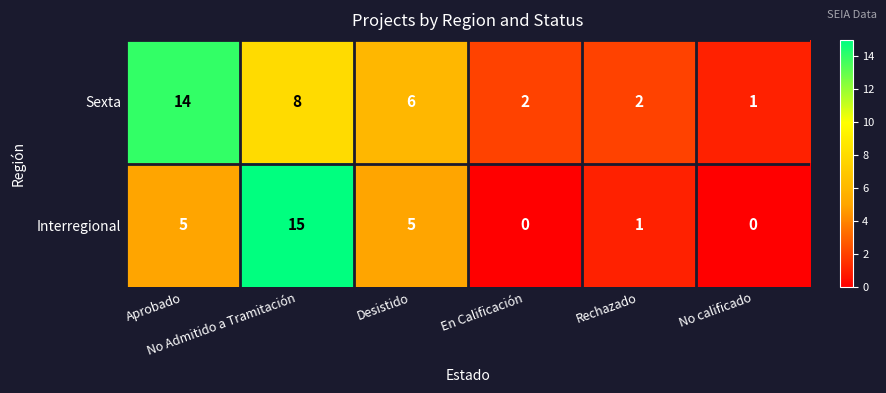

How many values in the Sexta series are below 6?

3